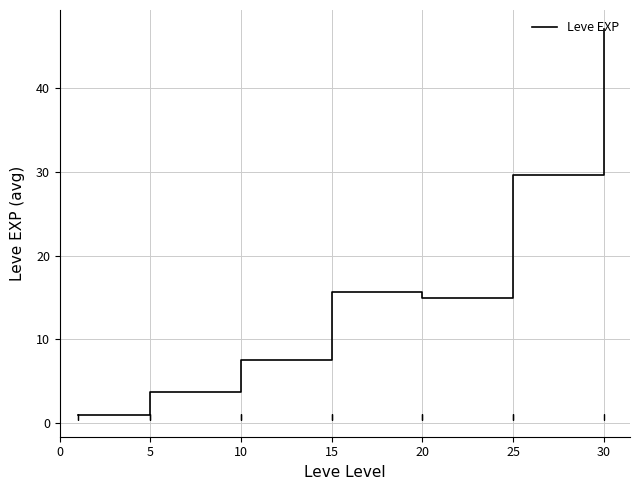

What is the difference between the maximum and second lowest values?

43.3